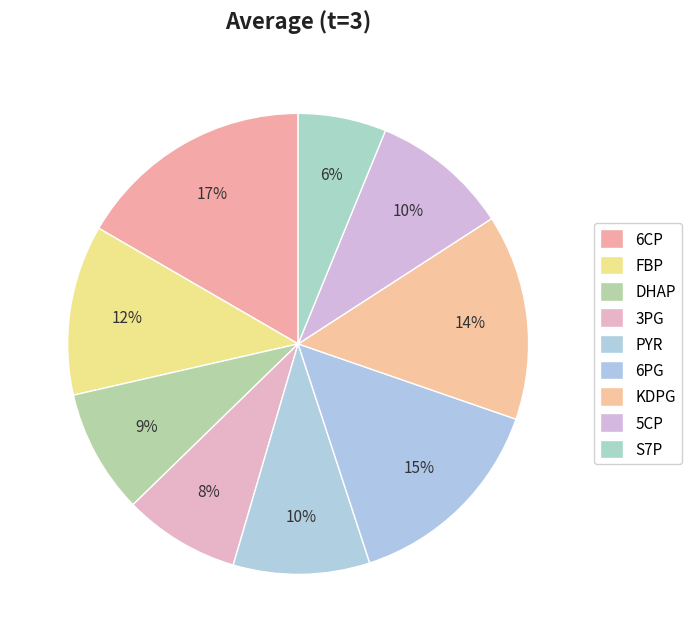

Is there a majority slice in this chart?

No